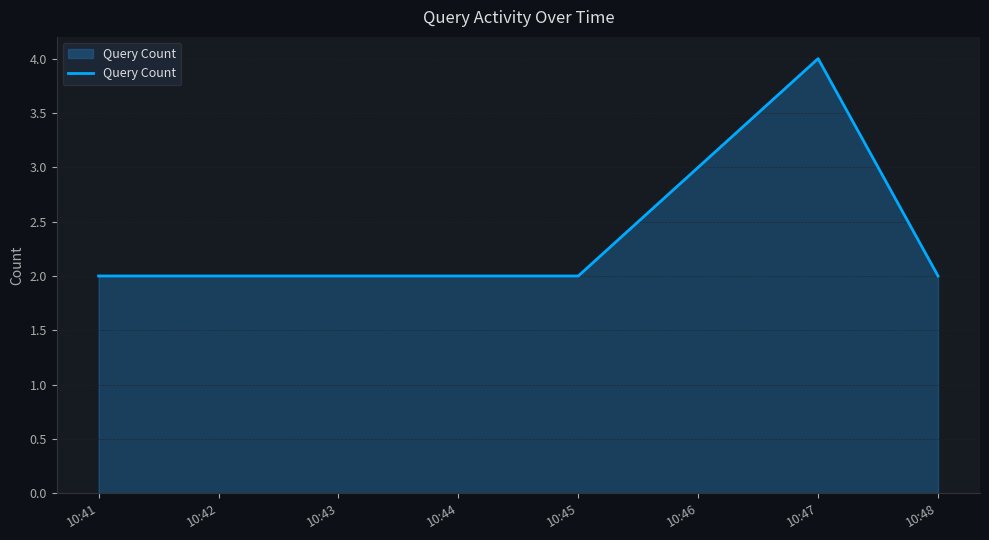

True or false: there are more than 0 points higher than both neighbors.

True